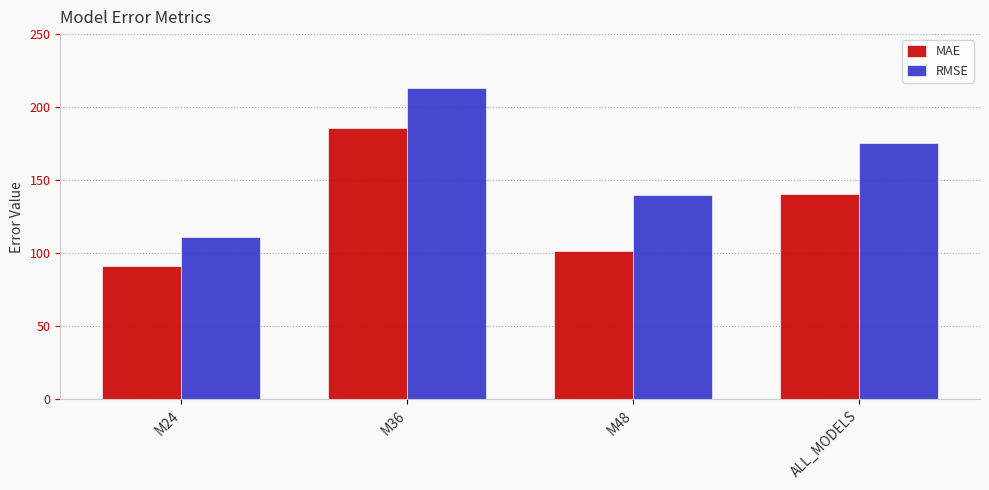

Which series changed the most between M24 and M48?

RMSE